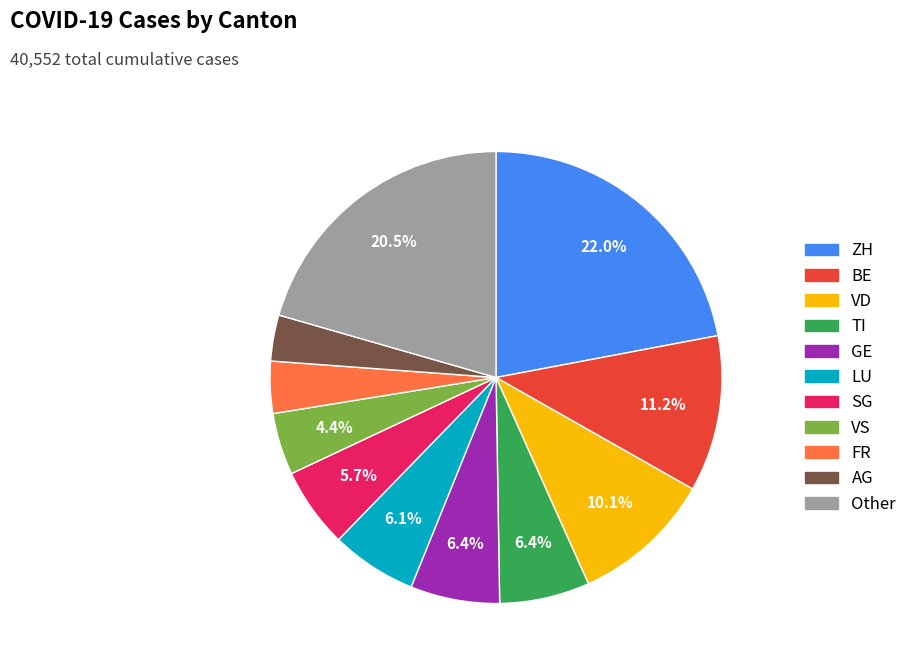

Does any single category account for the majority?

No